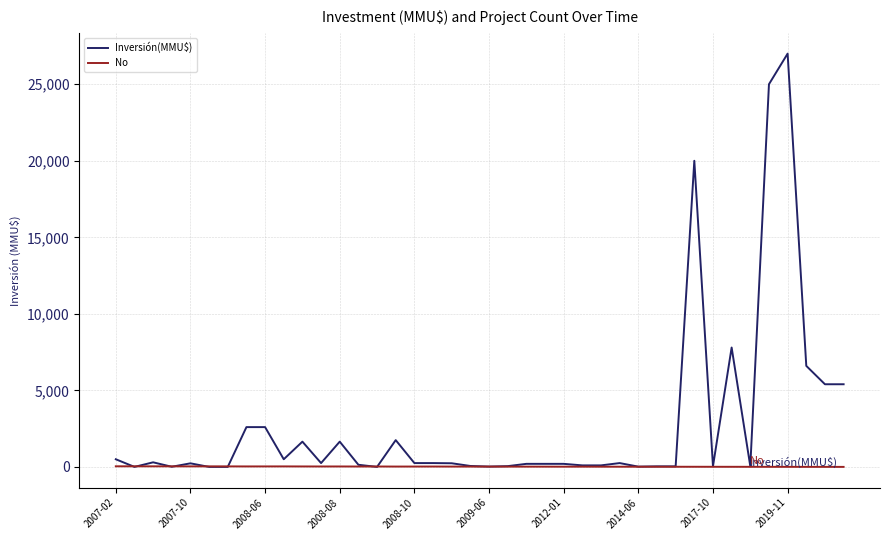

Is this an area chart (filled region under the line)?

No